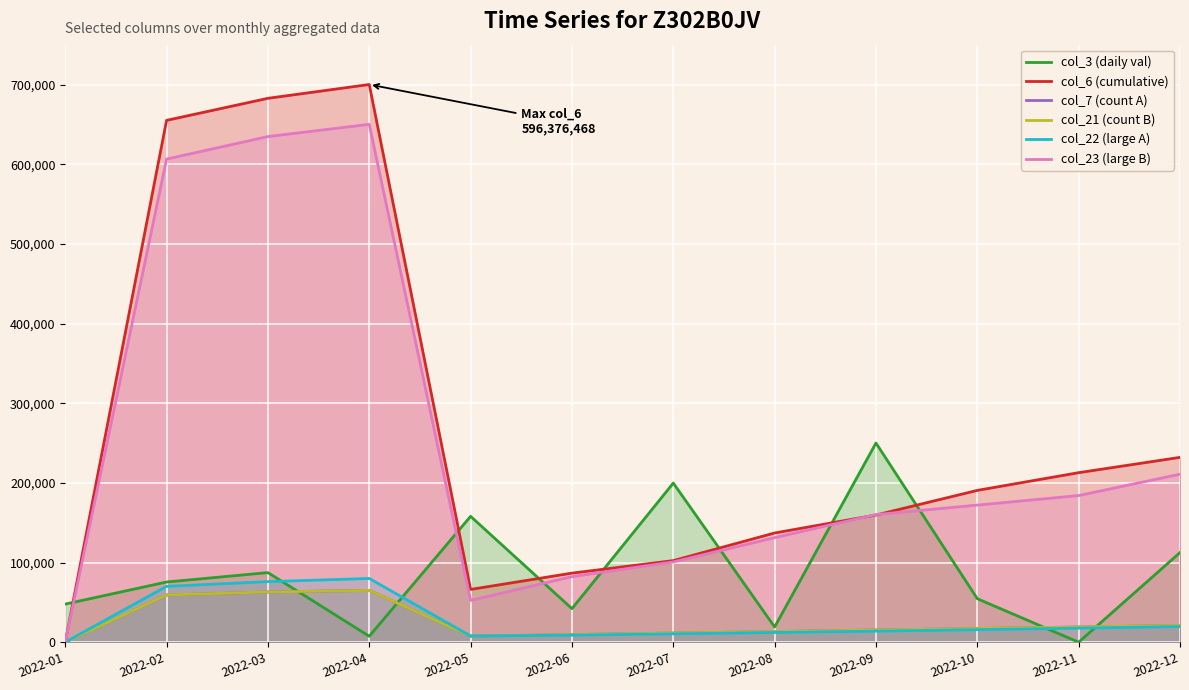

True or false: col_21 (count B) has a value of 10643.9 at 2022-05.

False